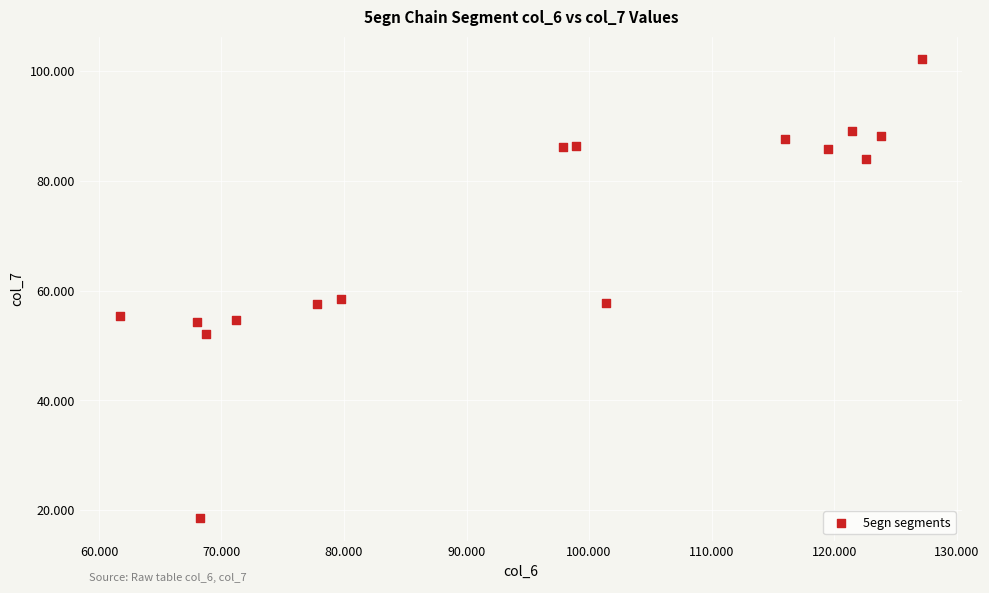

What is the range of X values (max minus min)?

65.5